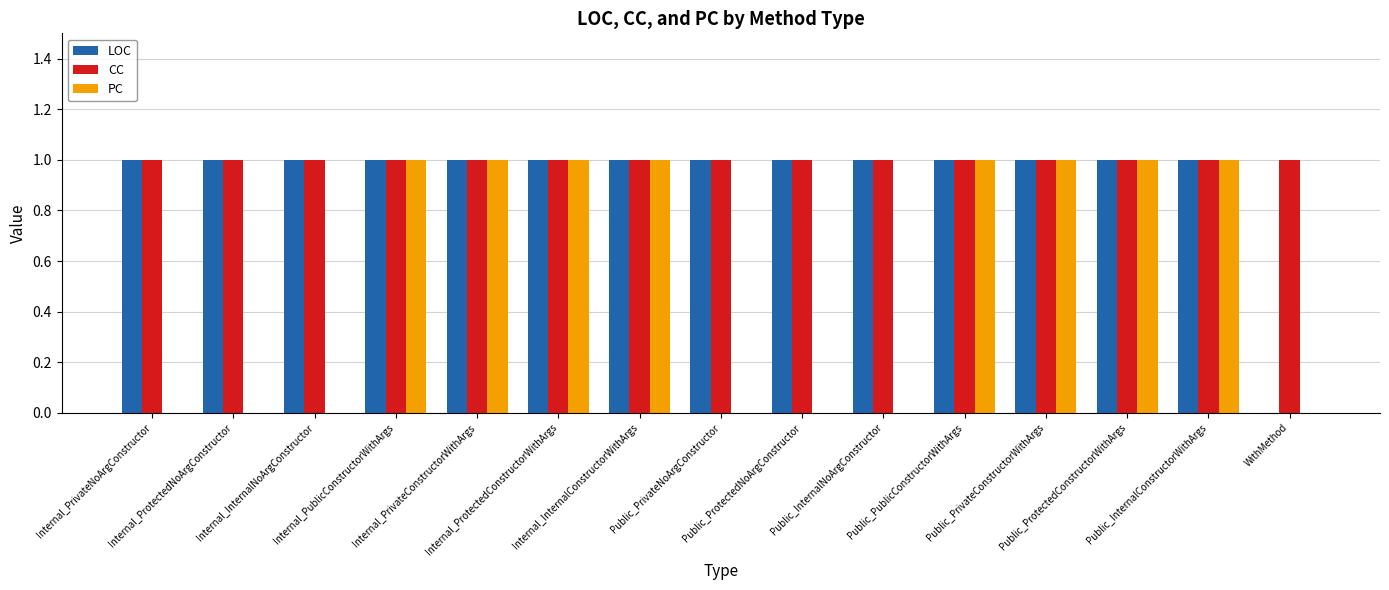

What is the sum of all CC values?

15